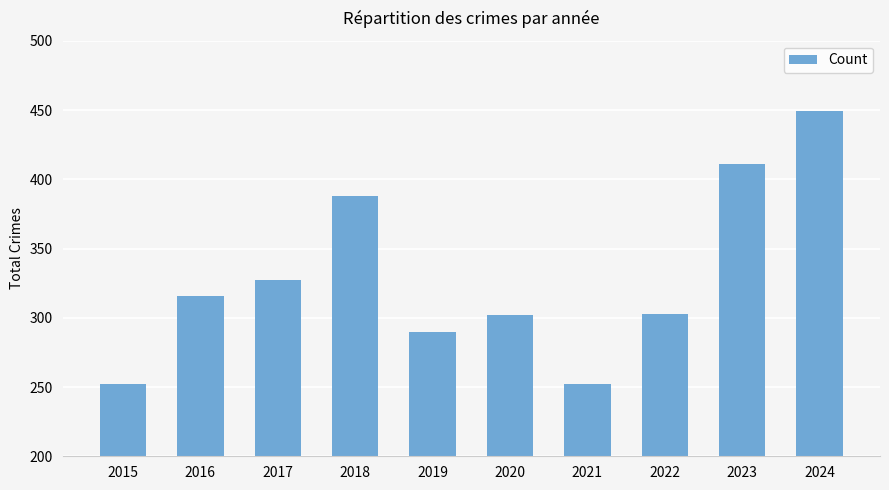

True or false: the data shows 449 at 2024.

True